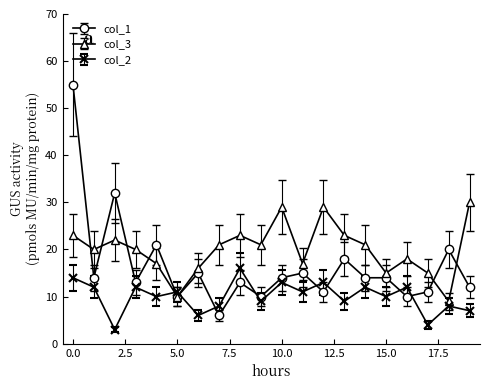

What is the smallest value displayed?

3